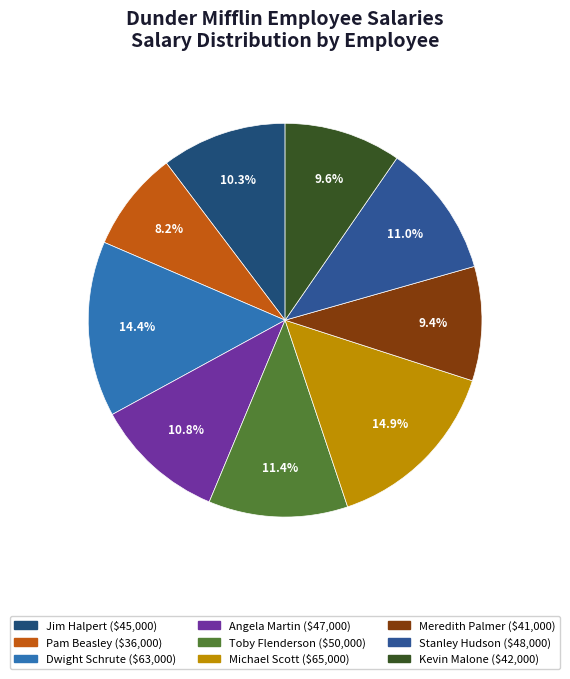

What is the largest slice in the pie chart?

Michael Scott